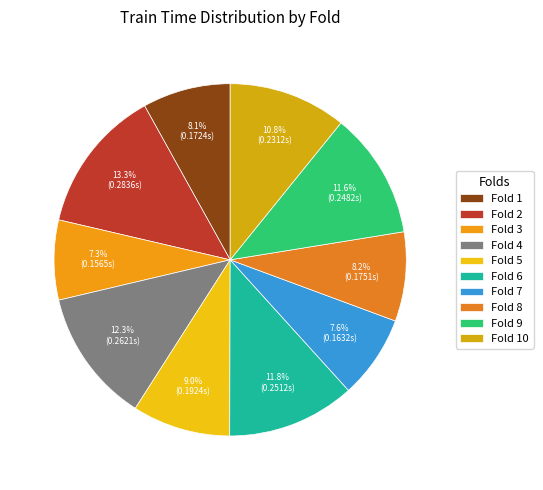

Count the number of slices in the pie.

10